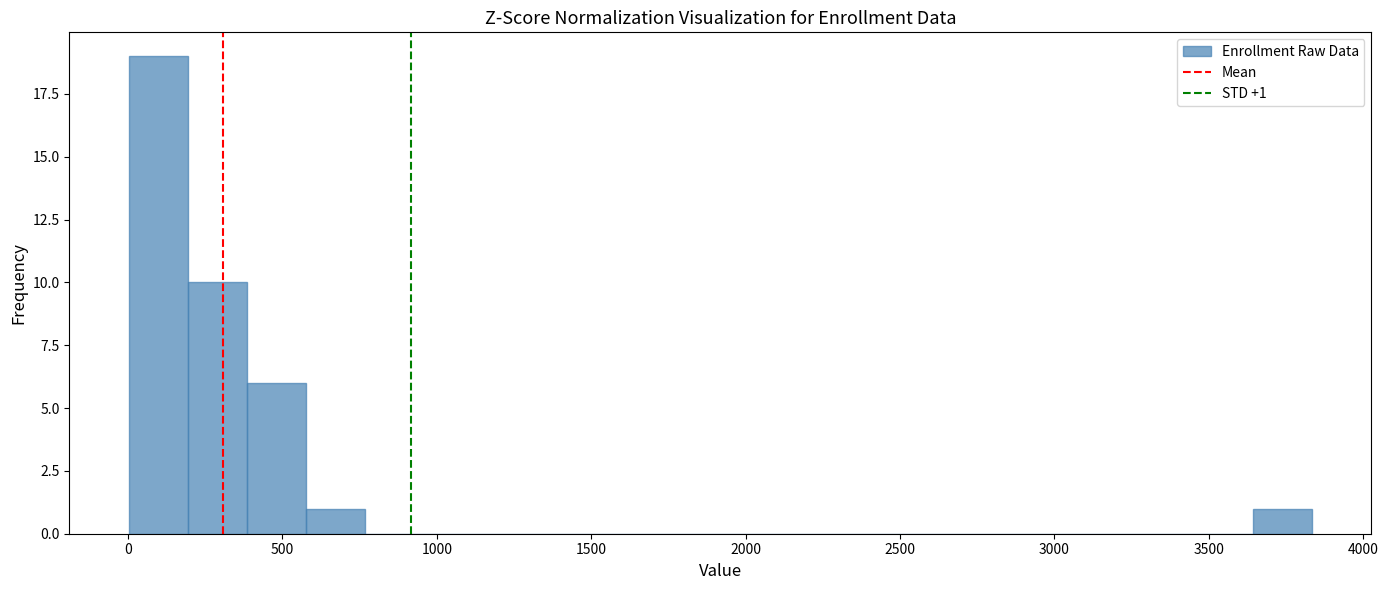

Around what value on the x-axis is the tallest bar? Give the approximate position of its centre, as read against the axis.

100